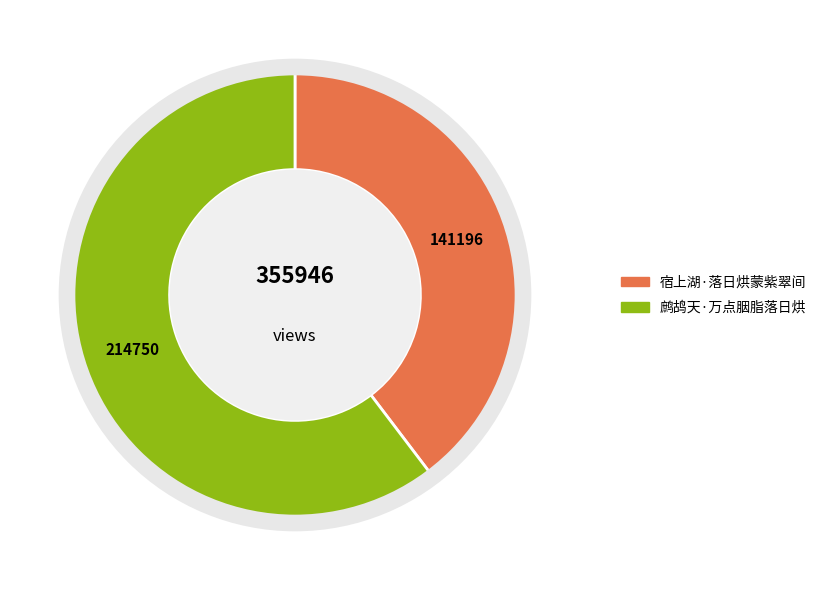

Which slice represents more than half of the pie?

鹧鸪天·万点胭脂落日烘